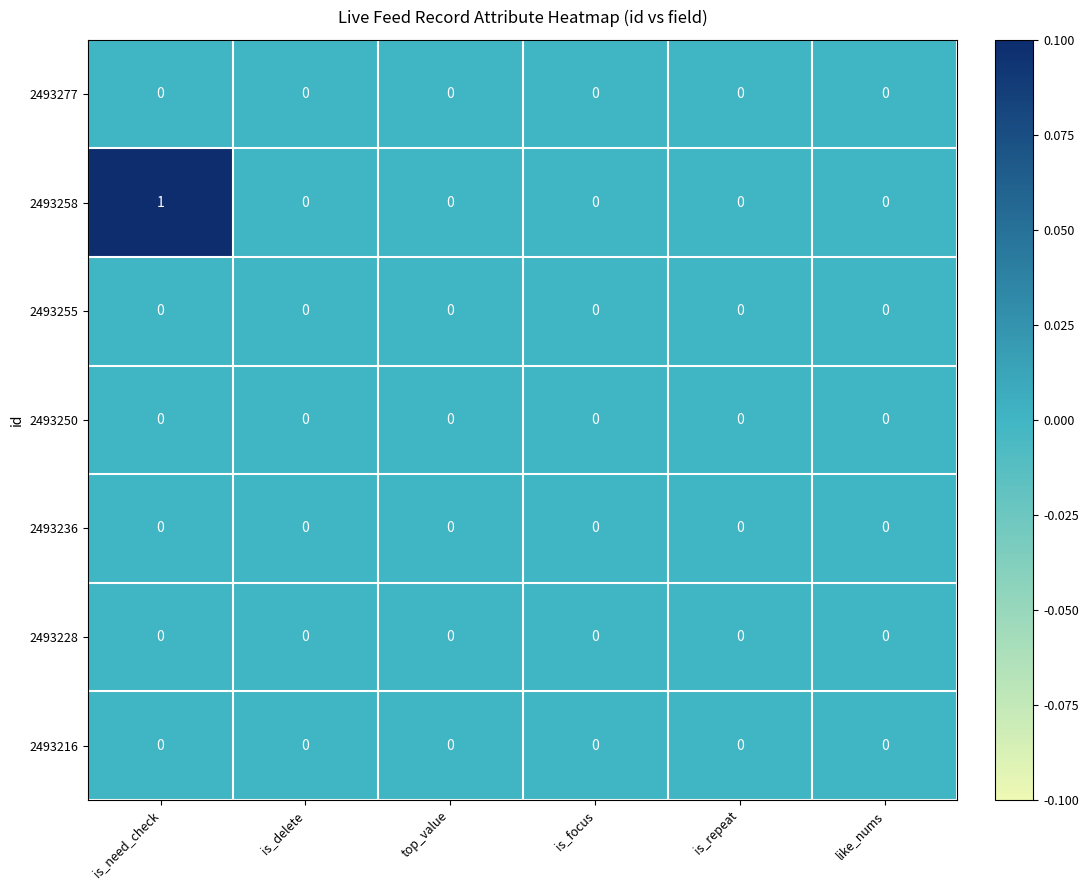

Is it true that 2493236 equals 0 at like_nums?

True